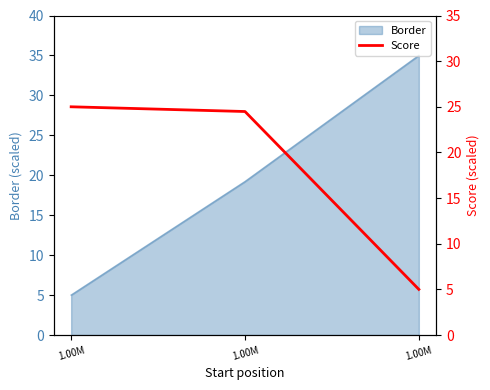

Is it true that the value at 1.00M is 16.7?

False